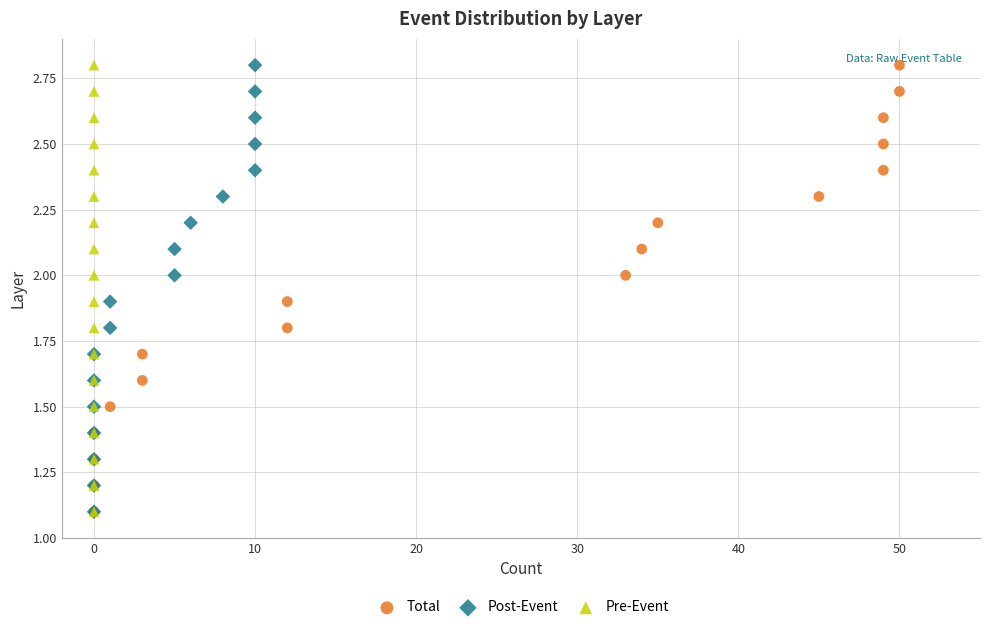

What are all the series names shown in the legend?

Total, Post-Event, Pre-Event